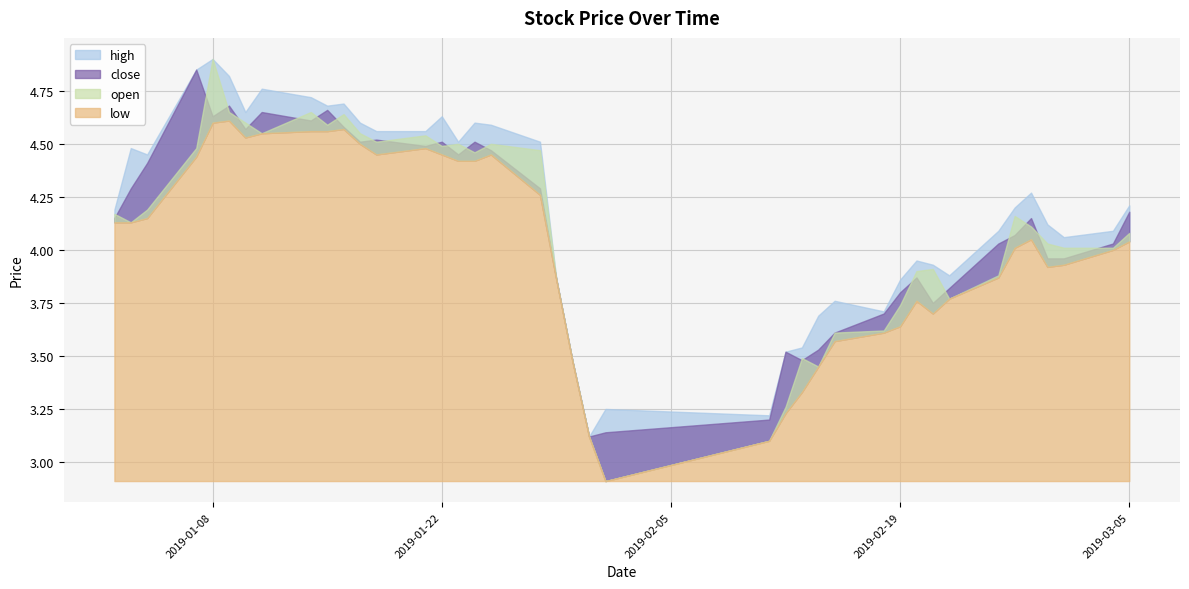

How many interior local valleys does the high series have?

9